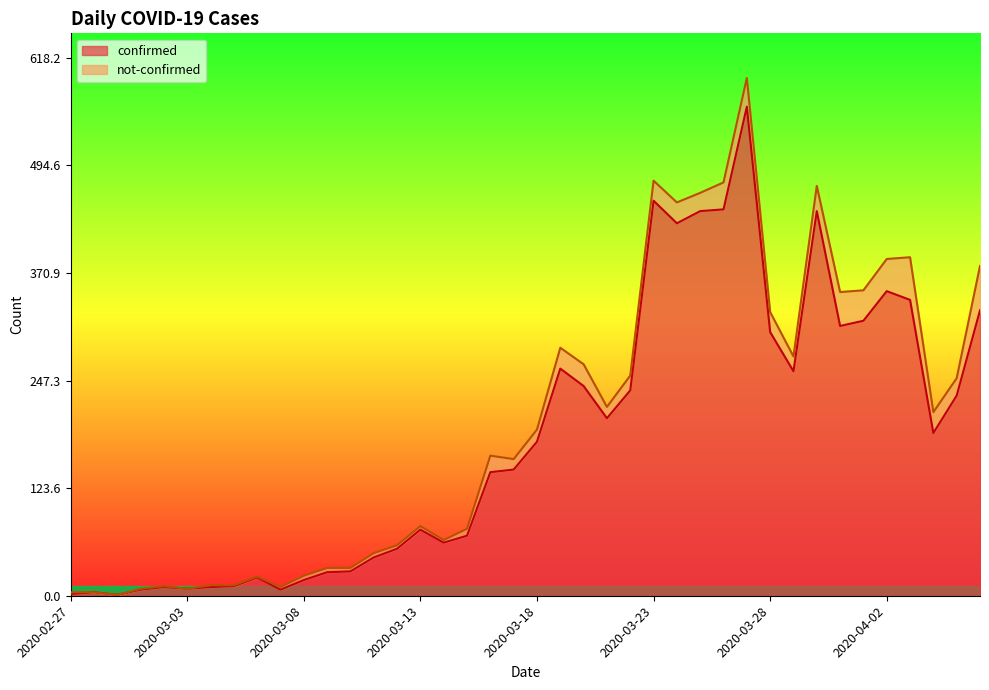

How many values are below 177?

20